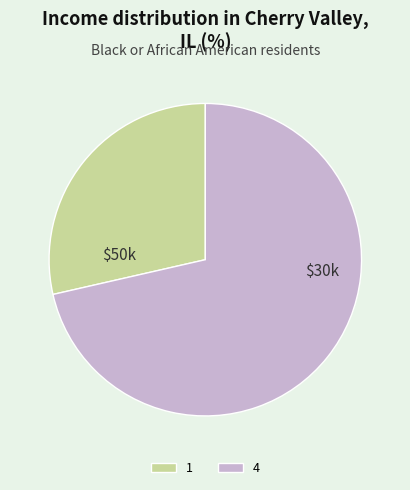

Is it true that 4 is 85% of the pie?

False